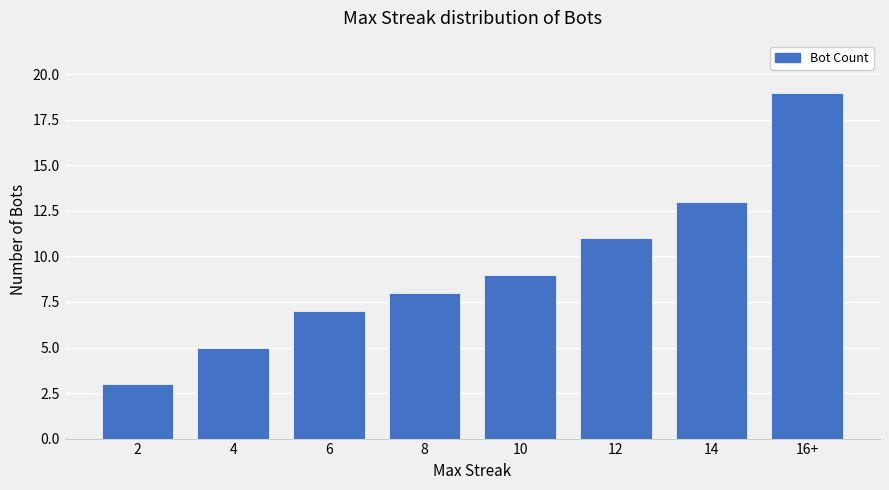

True or false: the data shows 15 at 12.

False